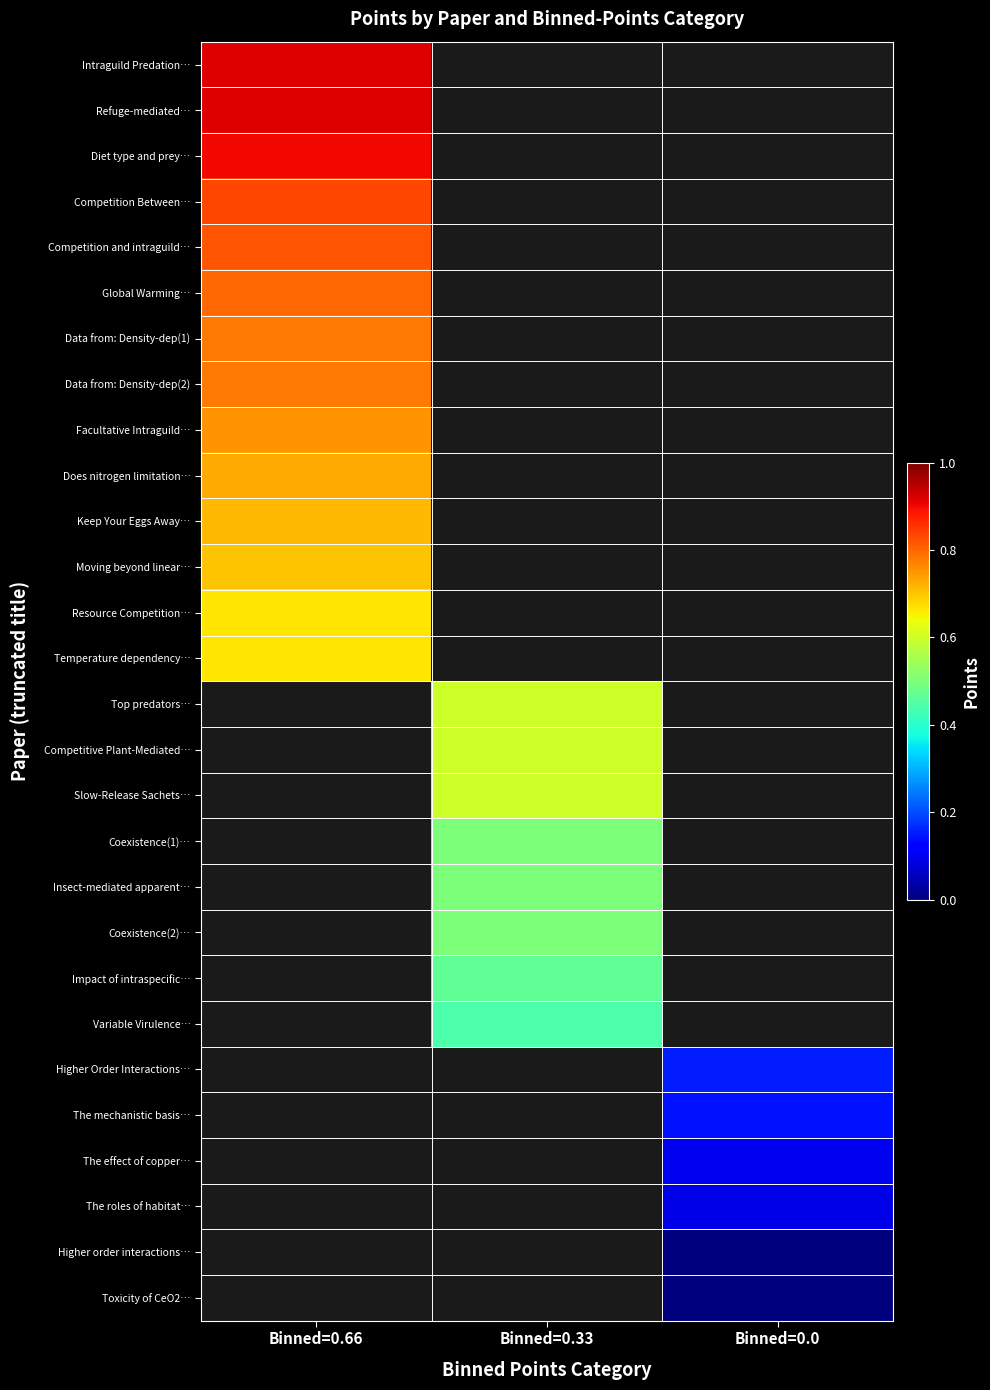

Which series has the widest spread of values?

Intraguild Predation…